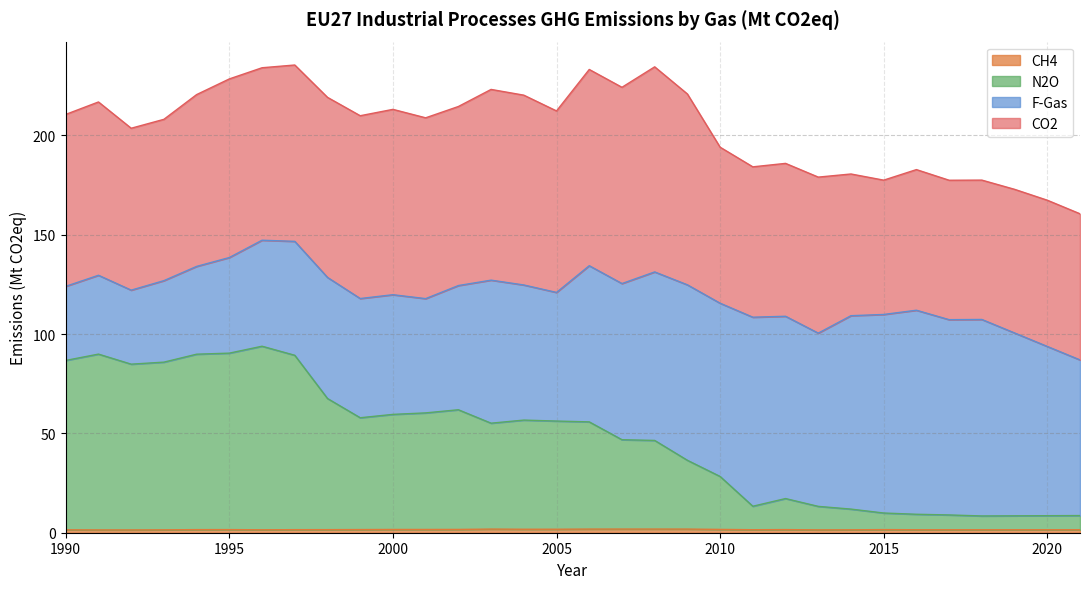

What is the sum of the CH4 values at 2008 and 2003?

3.7